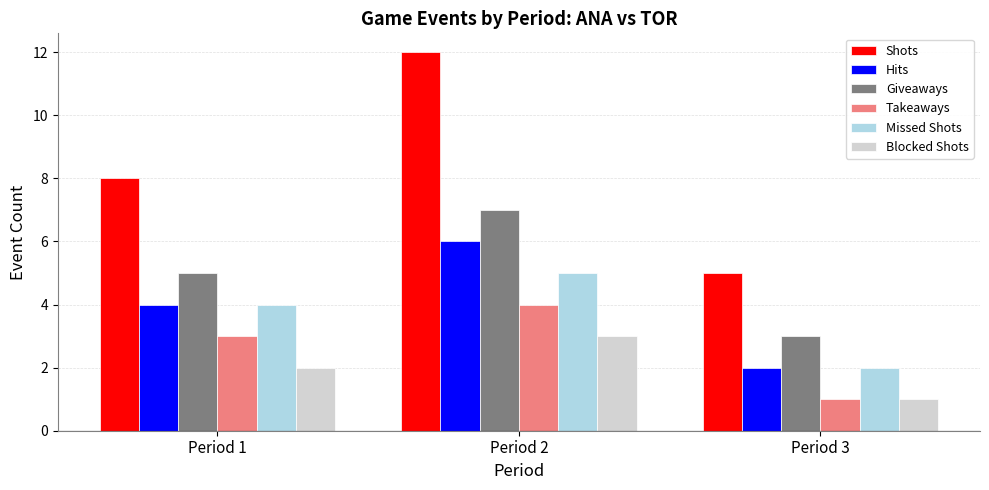

List the series in order of their peak value, highest first.

Shots, Giveaways, Hits, Missed Shots, Takeaways, Blocked Shots